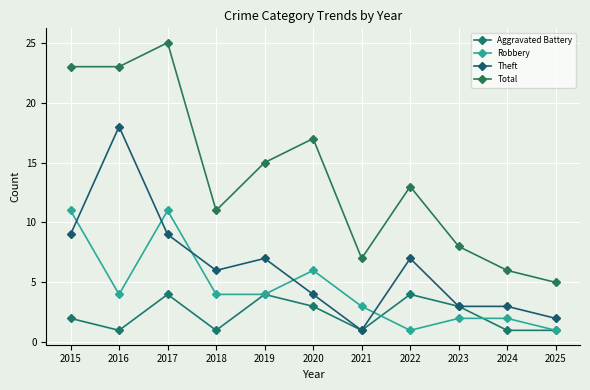

Reading left to right, transcribe all the data shown in this chart.

Aggravated Battery: 2015=2	2016=1	2017=4	2018=1	2019=4	2020=3	2021=1	2022=4	2023=3	2024=1	2025=1
Robbery: 2015=11	2016=4	2017=11	2018=4	2019=4	2020=6	2021=3	2022=1	2023=2	2024=2	2025=1
Theft: 2015=9	2016=18	2017=9	2018=6	2019=7	2020=4	2021=1	2022=7	2023=3	2024=3	2025=2
Total: 2015=23	2016=23	2017=25	2018=11	2019=15	2020=17	2021=7	2022=13	2023=8	2024=6	2025=5